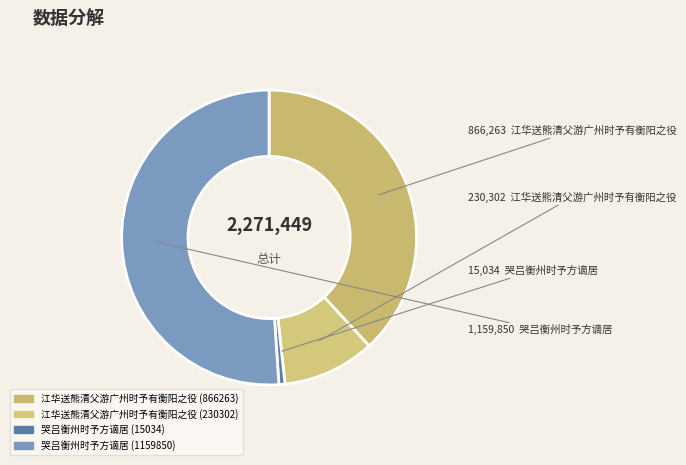

What is the smallest slice in the pie chart?

哭吕衡州时予方谪居 (15034)